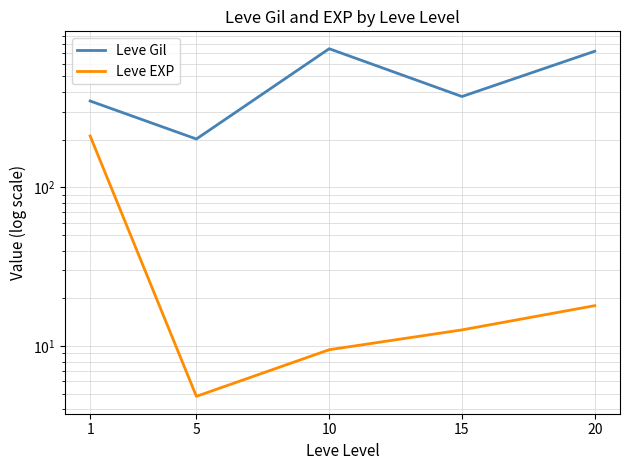

What is the average value of the Leve EXP series?

51.1